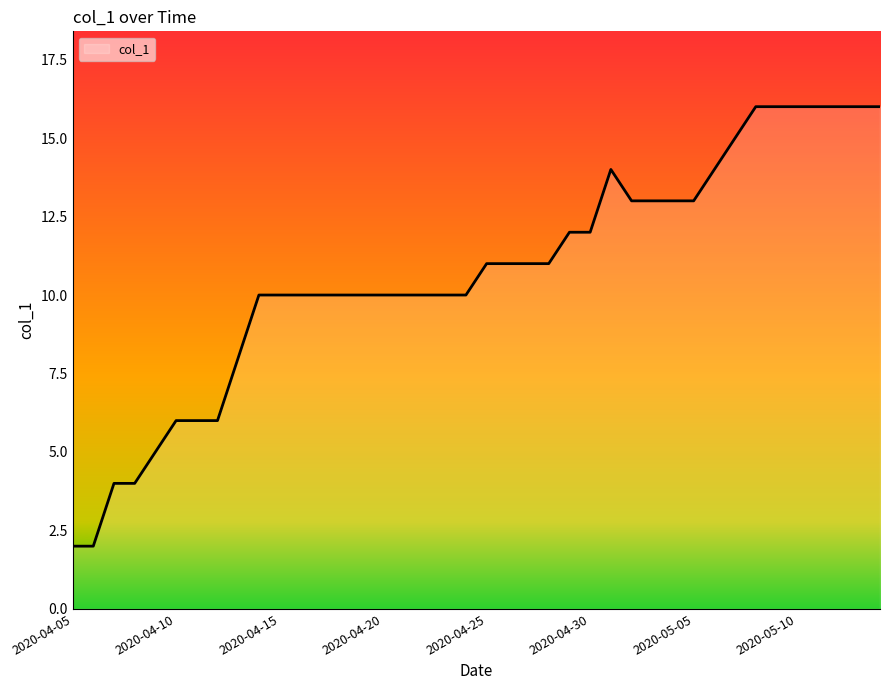

What is the maximum value shown in the chart?

16